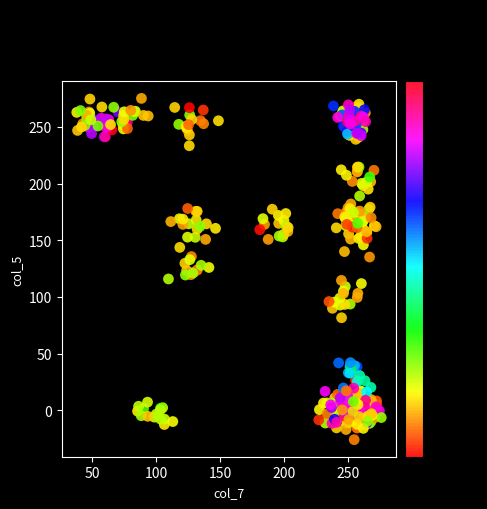

What is the range of X values (max minus min)?

237.6